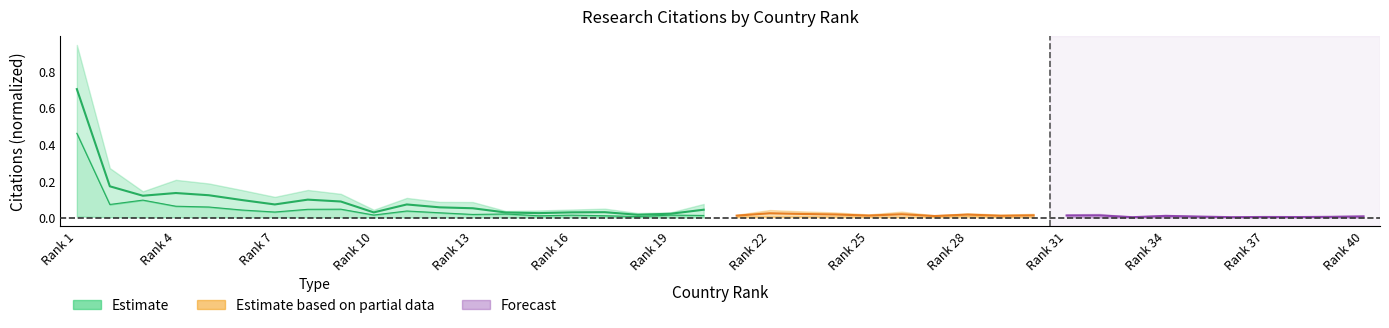

What is the average value of the Citations series?

0.1